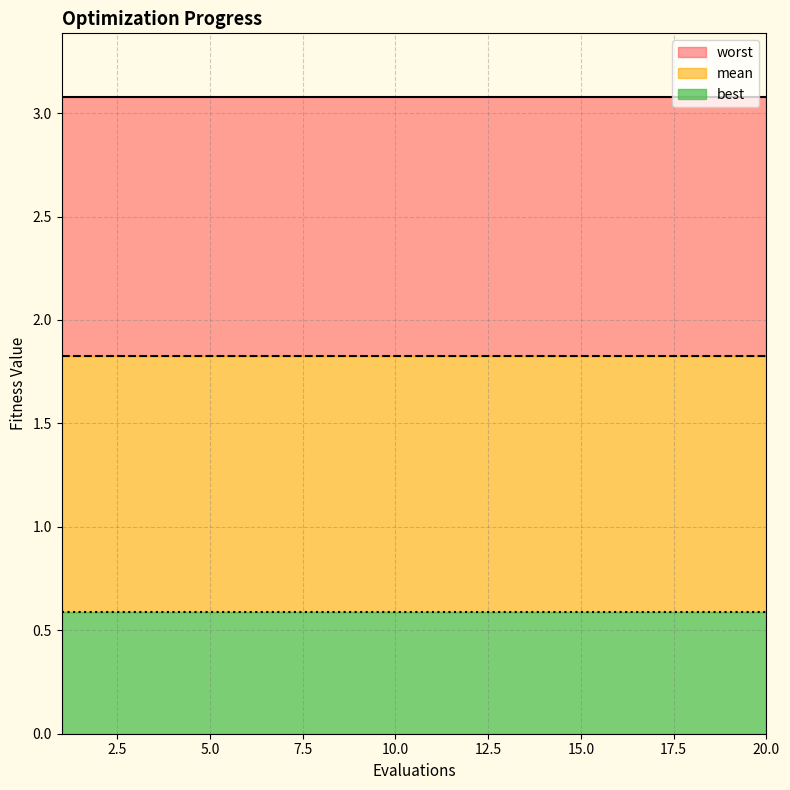

True or false: best has more than 1 points higher than both neighbors.

False